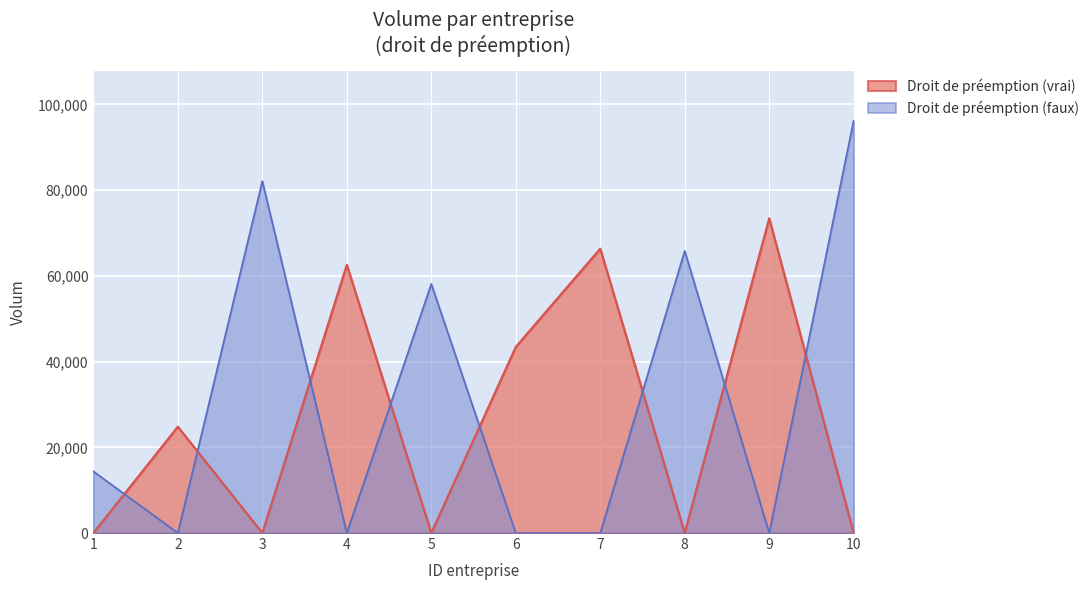

Between 2 and 3, which series saw the biggest shift?

Droit de préemption (faux)